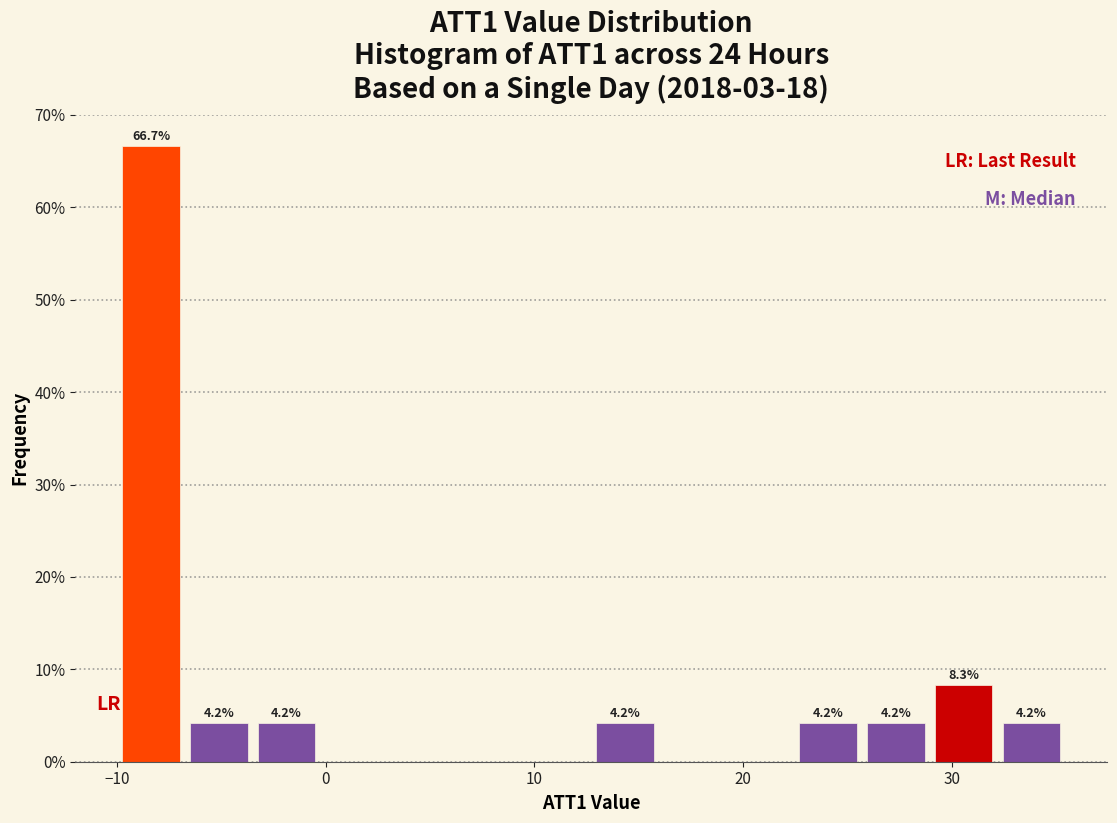

Read against the x-axis, roughly where is the centre of the tallest bar?

-8